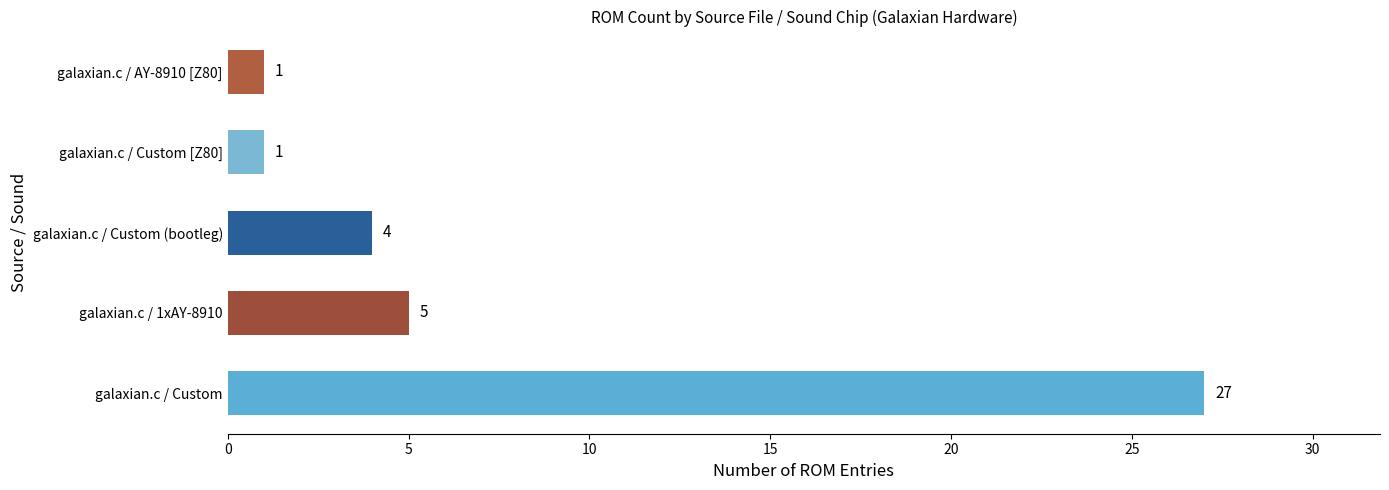

What position from the right is Z80 / Custom?

5